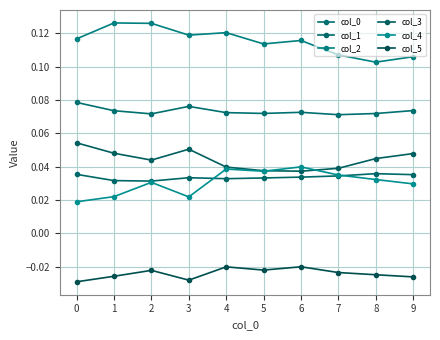

Where is the first local maximum for col_2?

1